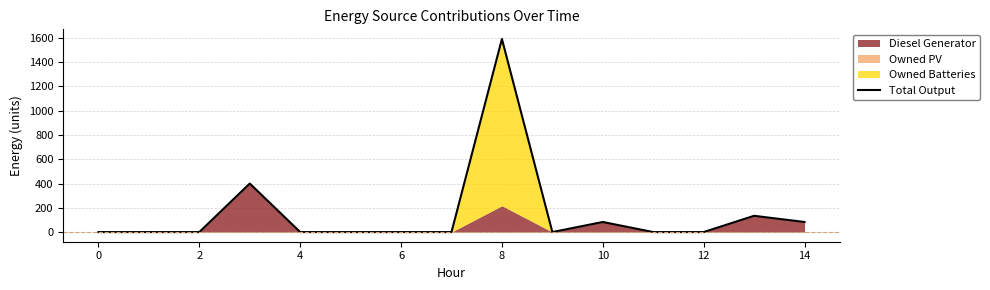

Does the chart have visible grid lines?

Yes